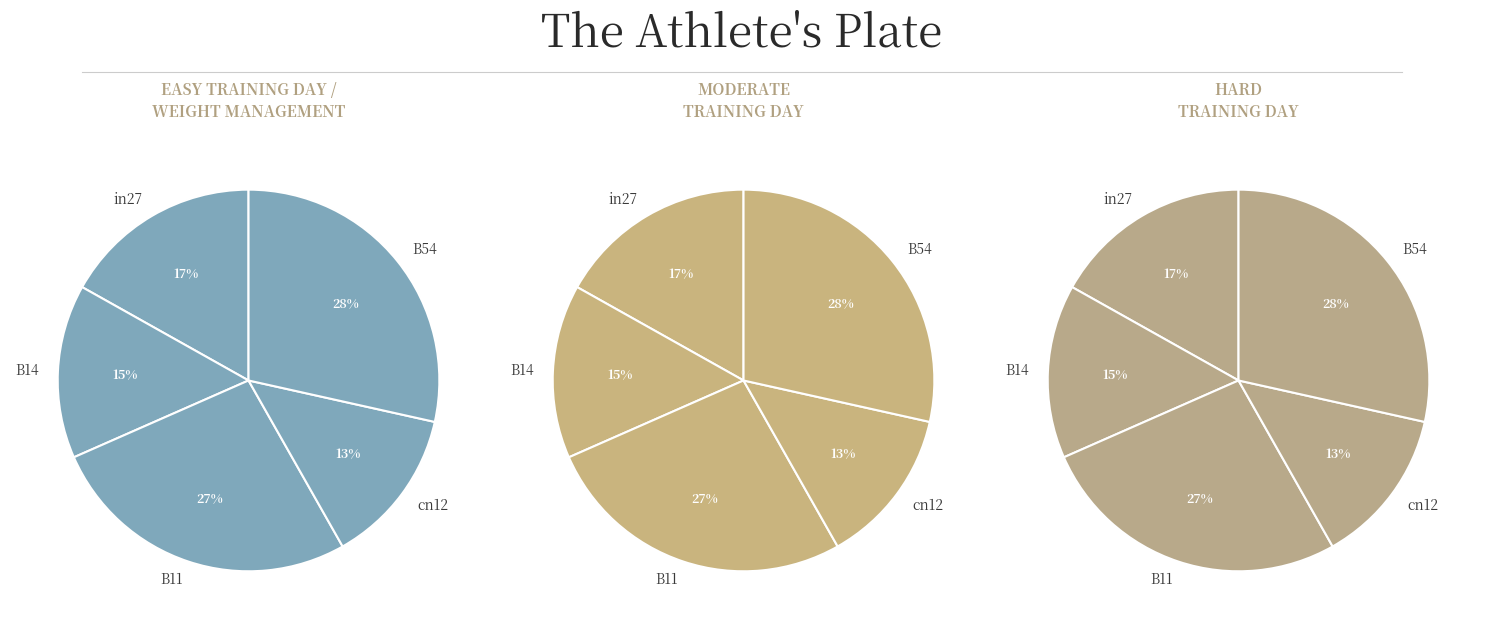

True or false: cn12 accounts for 13% of the total.

True